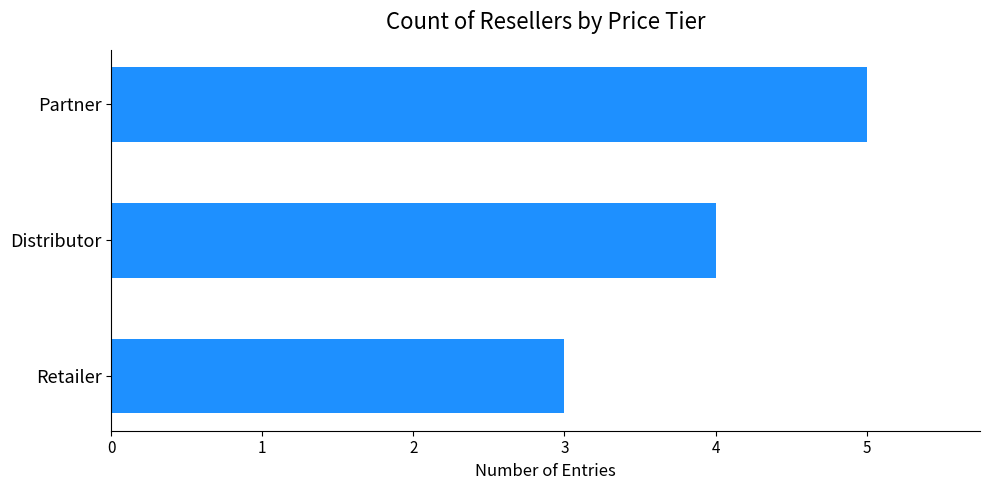

What is the difference between the maximum and minimum values?

2